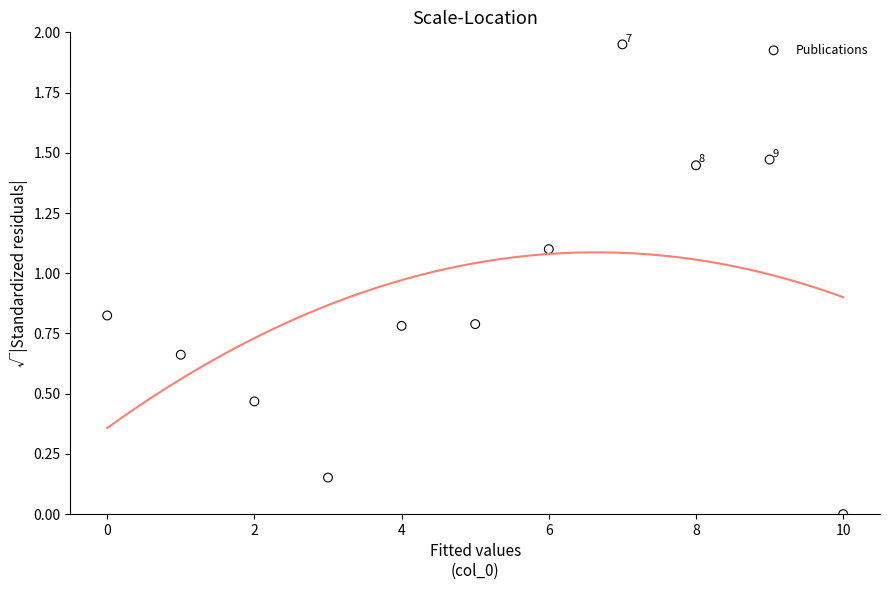

What is the average Y value?

0.9